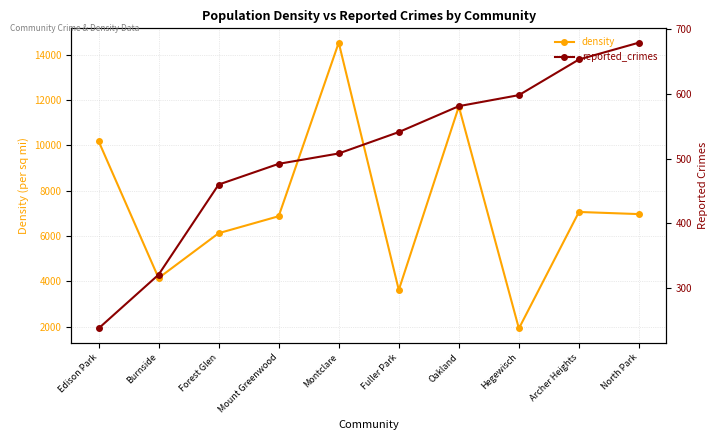

List the labels in order of reported_crimes value, largest first.

North Park, Archer Heights, Hegewisch, Oakland, Fuller Park, Montclare, Mount Greenwood, Forest Glen, Burnside, Edison Park